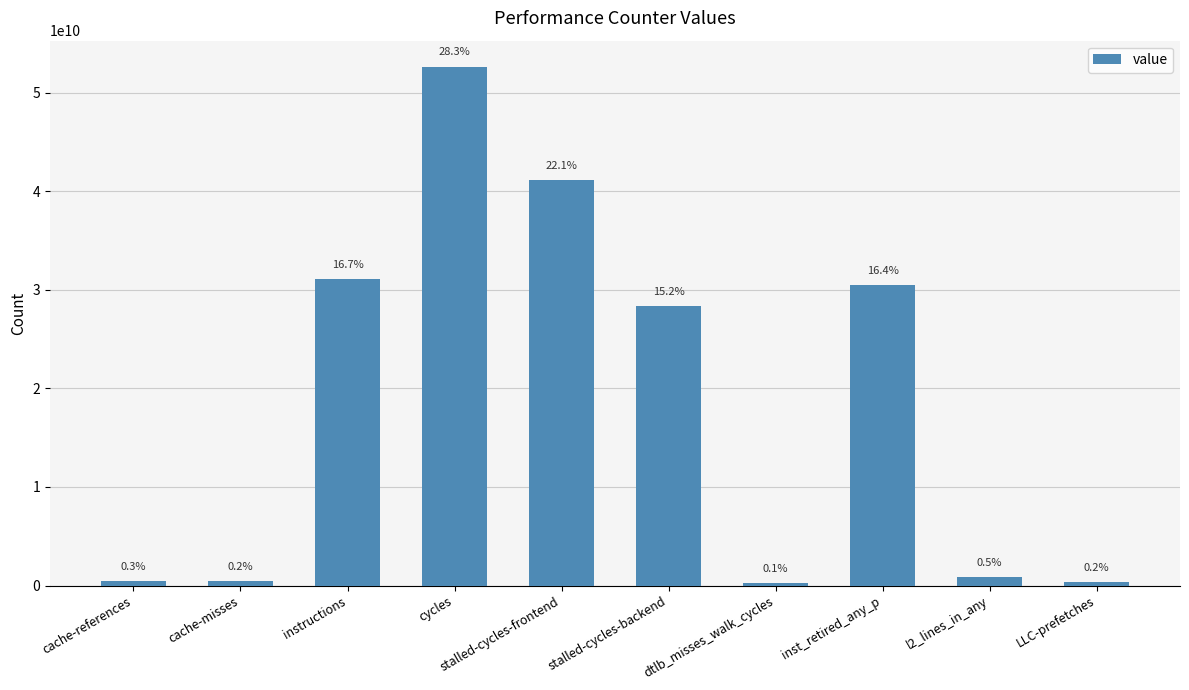

True or false: the data shows 40589754303 at inst_retired_any_p.

False